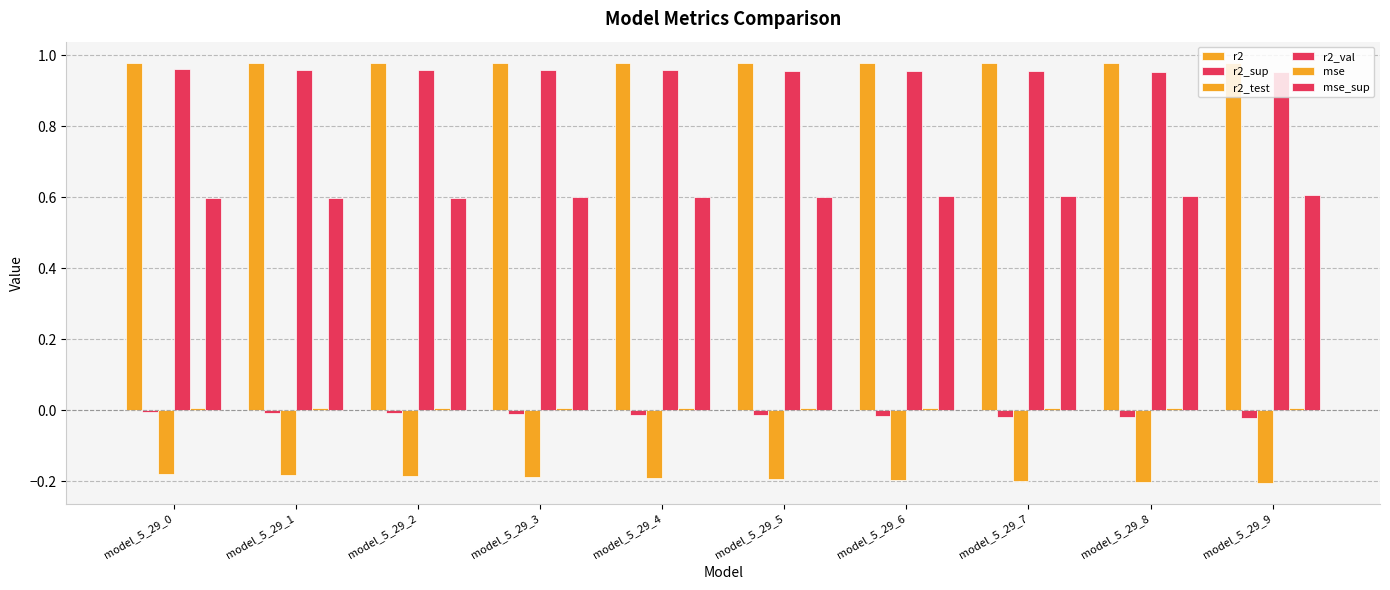

Count the number of categories in the chart.

10